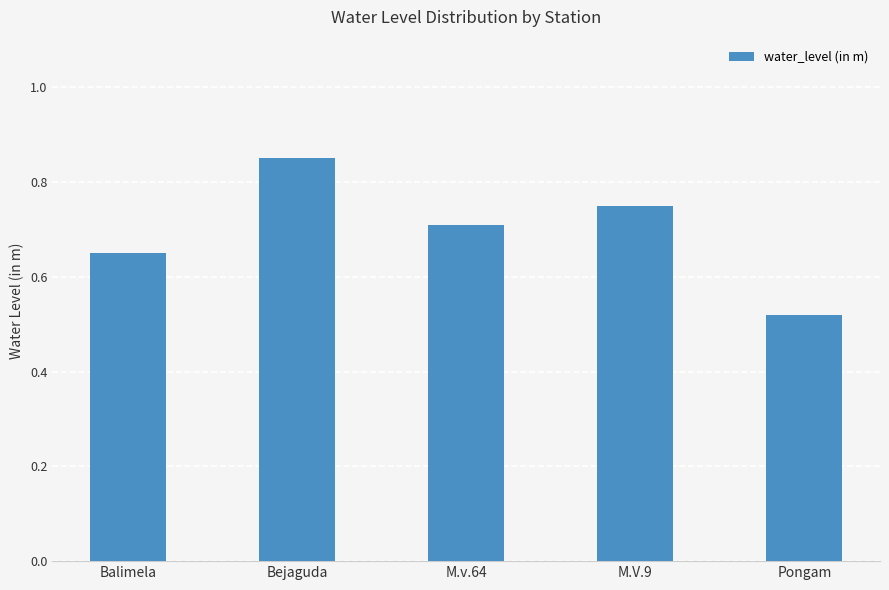

Between Balimela and M.v.64, which is larger?

M.v.64